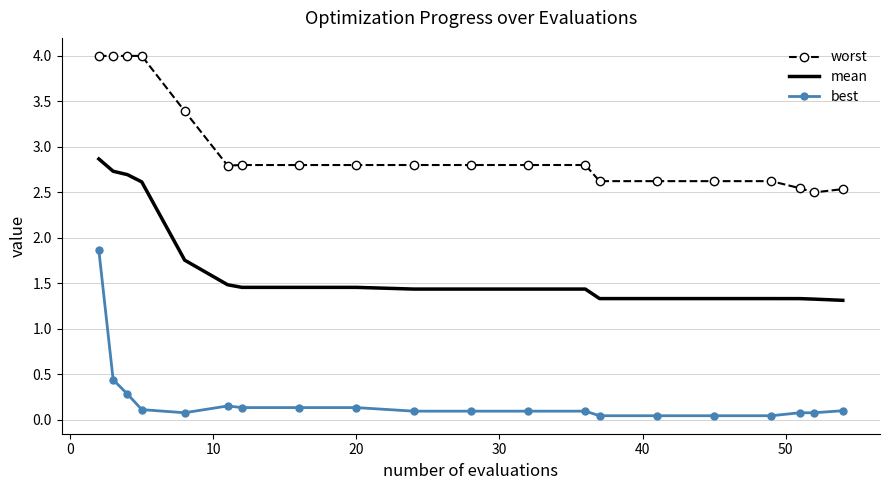

Which series has the largest range (max minus min)?

best